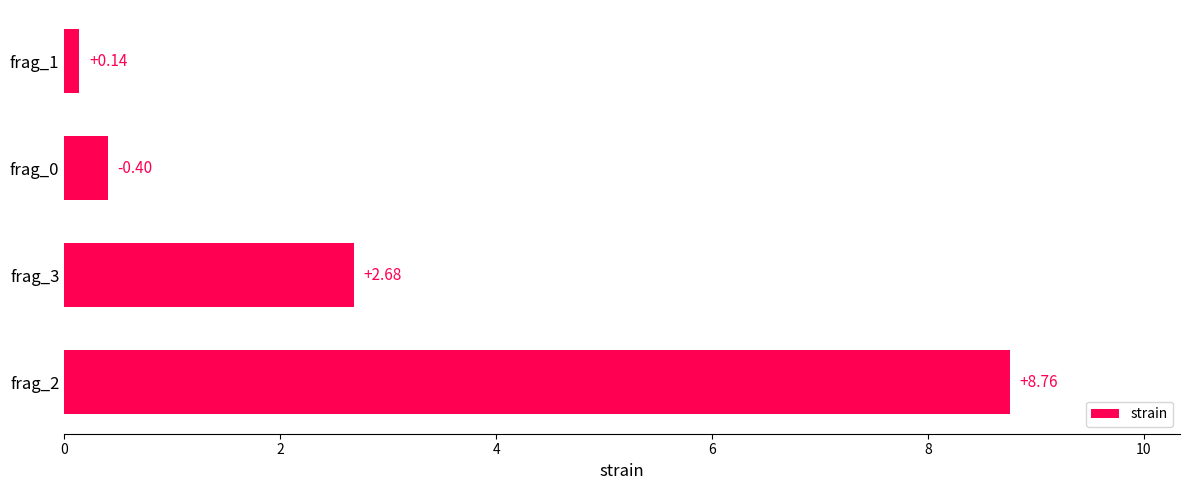

Are the bars horizontal?

Yes